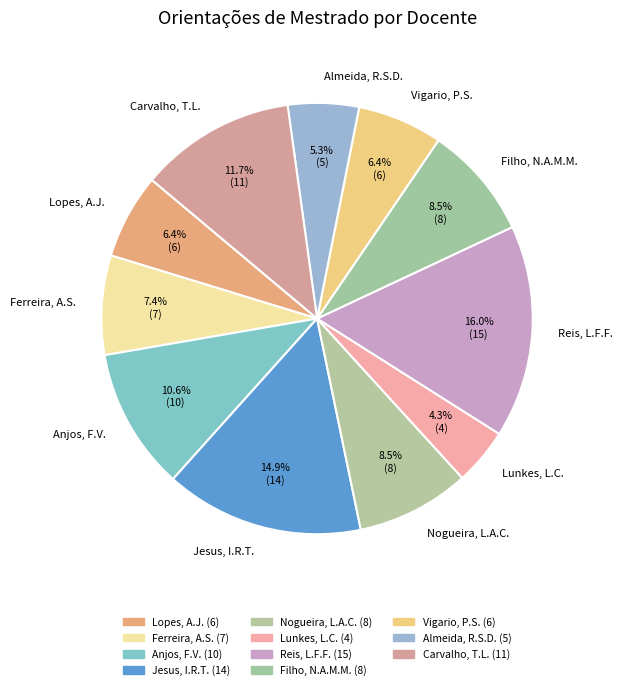

Is the sum of Lunkes, L.C. and Vigario, P.S. greater than half?

No